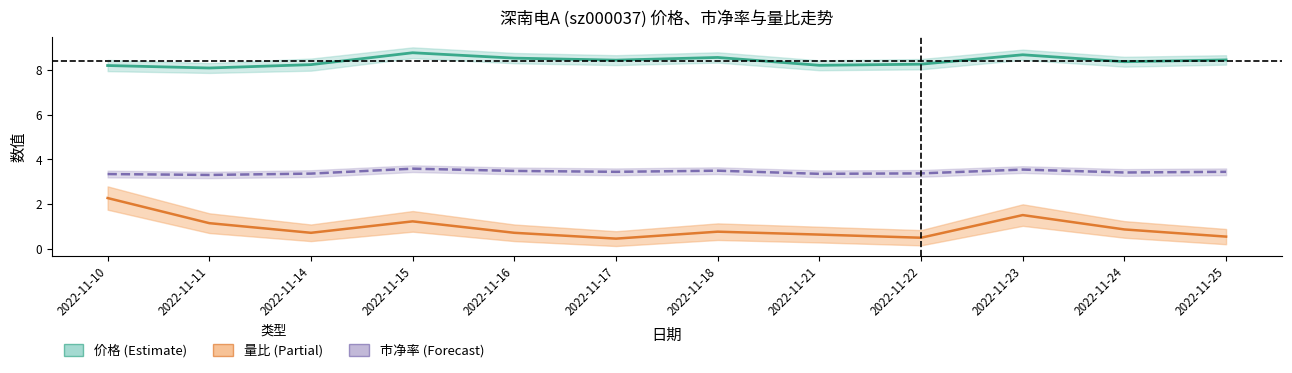

At which category is the sum across all series the highest?

2022-11-10